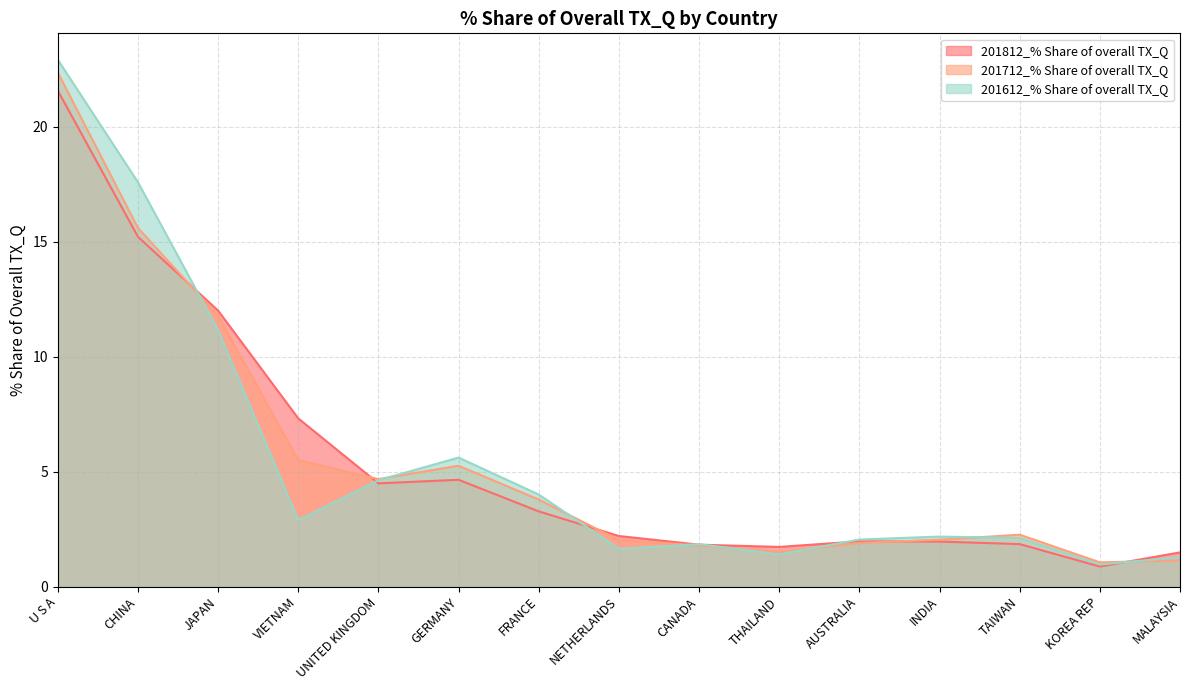

Rank the series by their maximum value, from lowest to highest.

201812_% Share of overall TX_Q, 201712_% Share of overall TX_Q, 201612_% Share of overall TX_Q